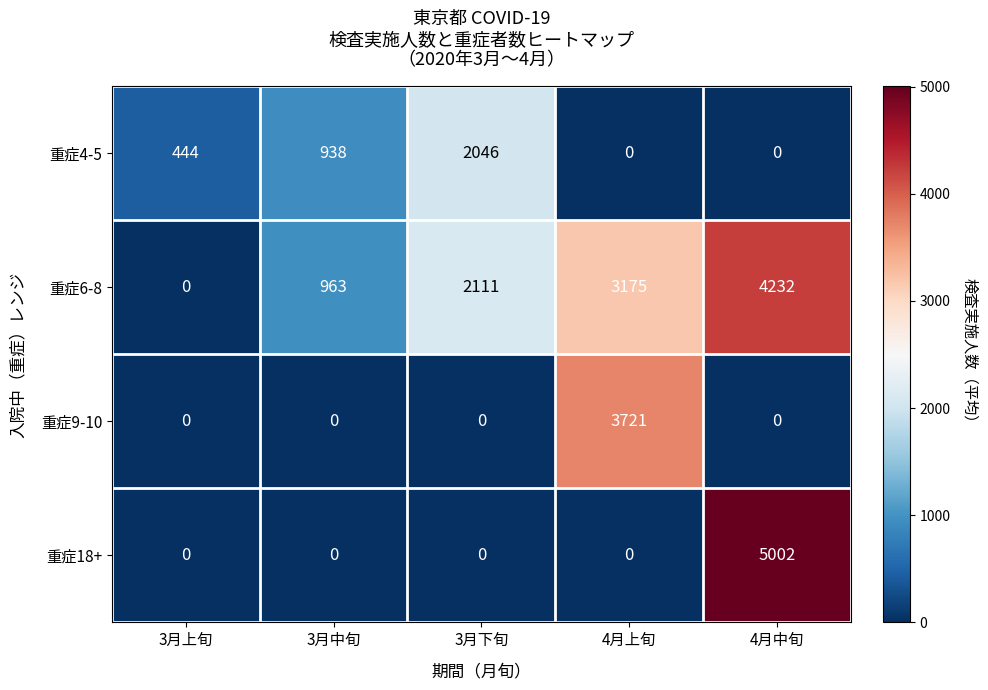

Reading left to right, what are all the values shown in this chart?

重症4-5: 3月上旬=444	3月中旬=938	3月下旬=2046	4月上旬=0	4月中旬=0
重症6-8: 3月上旬=0	3月中旬=963	3月下旬=2111	4月上旬=3175	4月中旬=4232
重症9-10: 3月上旬=0	3月中旬=0	3月下旬=0	4月上旬=3721	4月中旬=0
重症18+: 3月上旬=0	3月中旬=0	3月下旬=0	4月上旬=0	4月中旬=5002